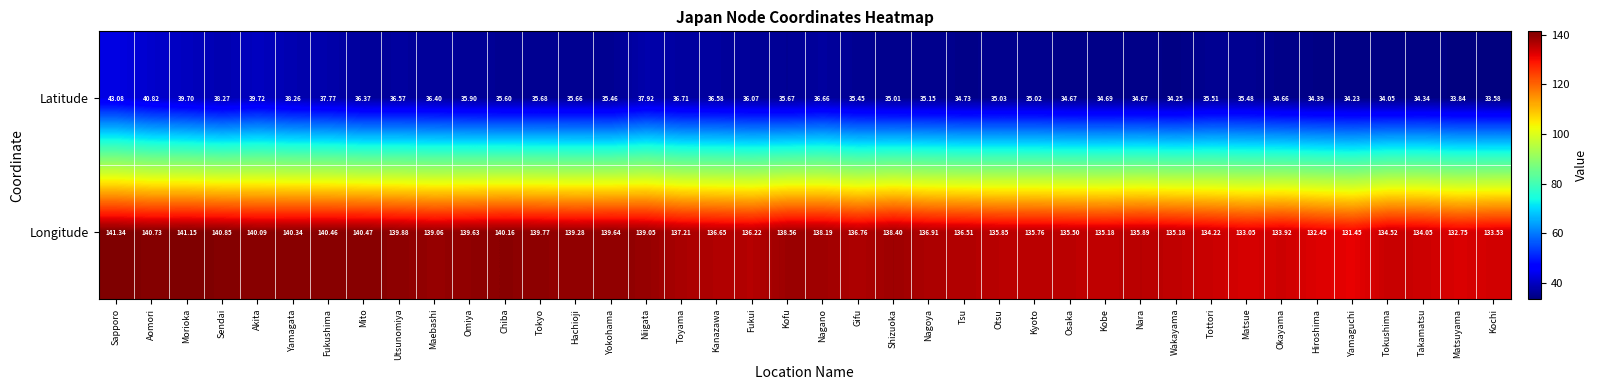

What is the total value across all series at Yamagata?

178.6